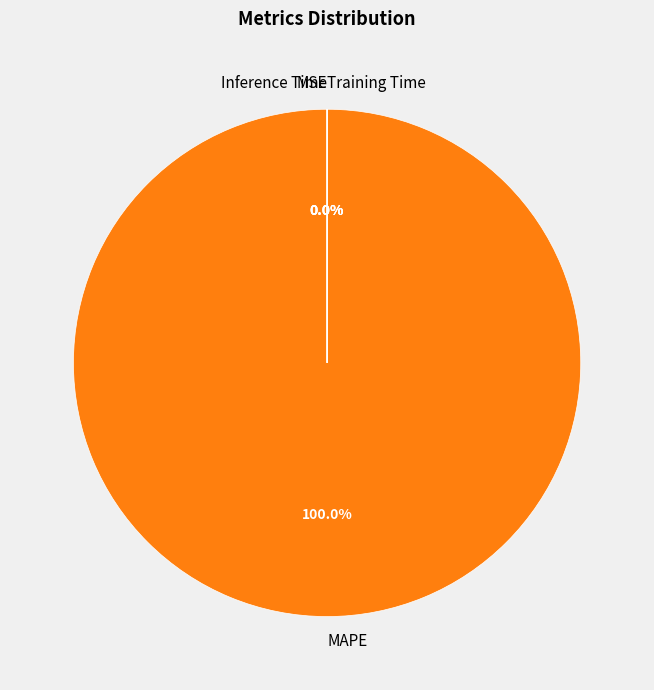

Which slice is the smallest?

Inference Time